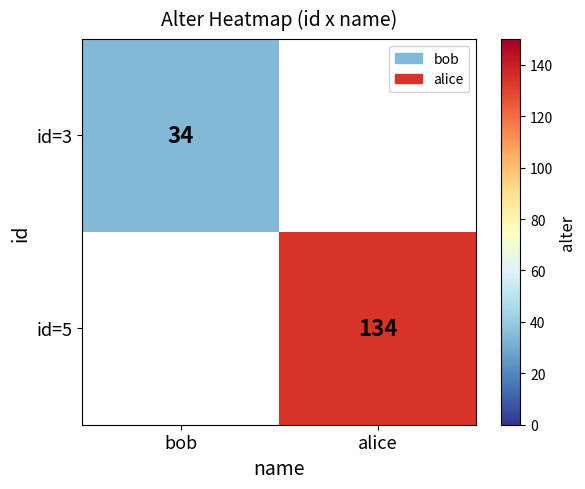

The id=3 series shows 45 at bob. True or false?

False